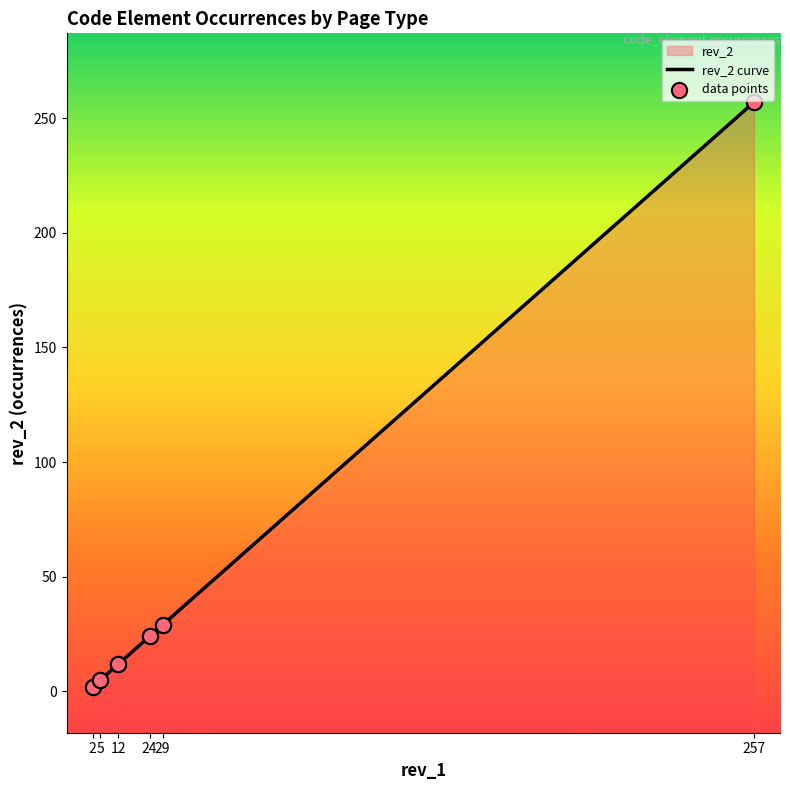

Which series has the largest Y range (max minus min)?

rev_2 curve